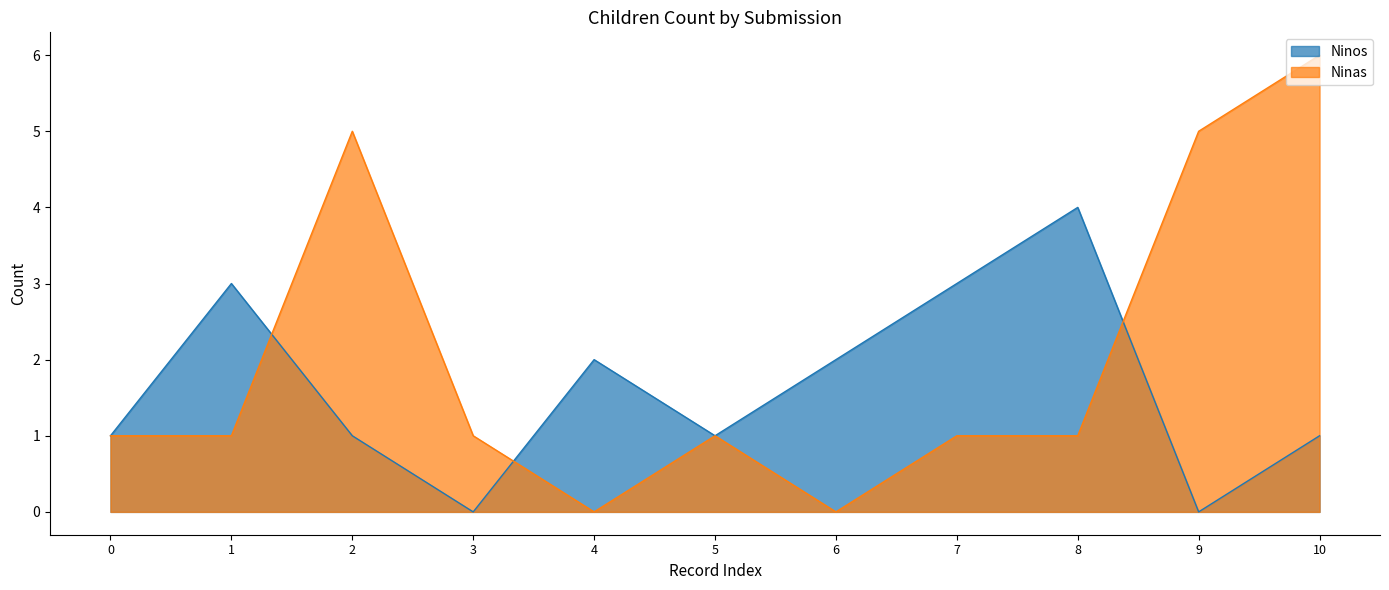

Does the chart display data point markers on the line(s)?

No